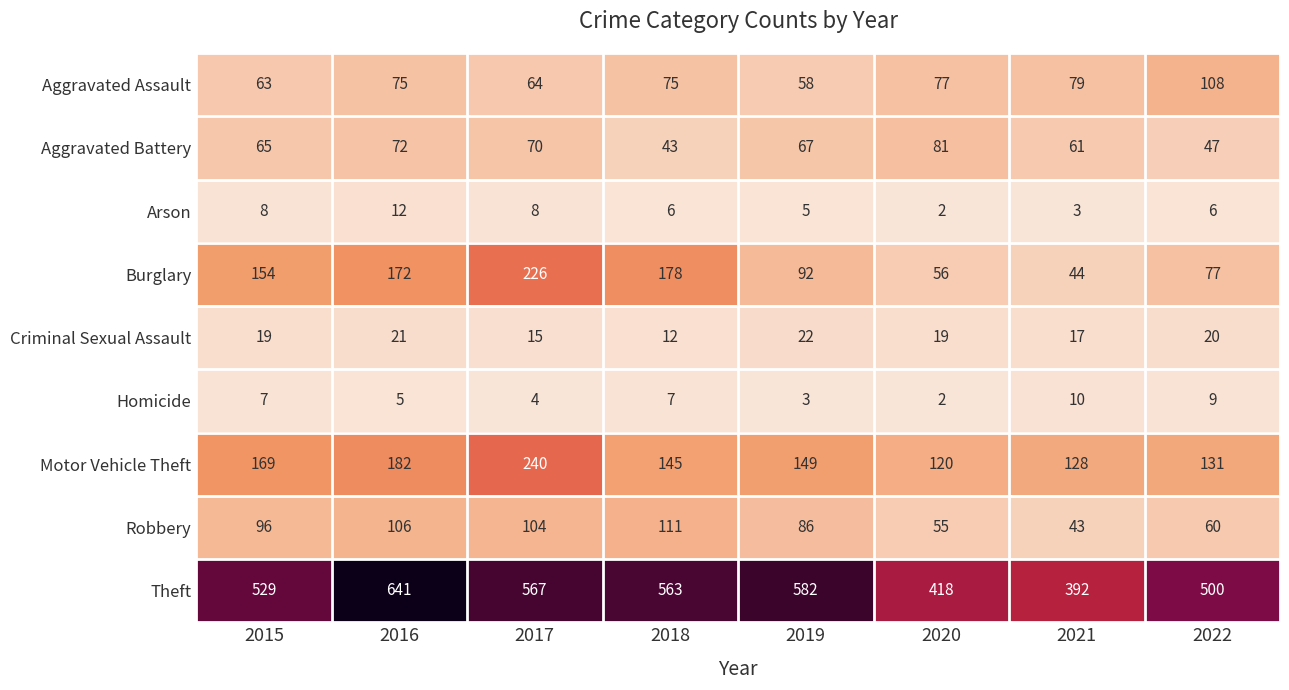

What is the sum of all Burglary values?

999